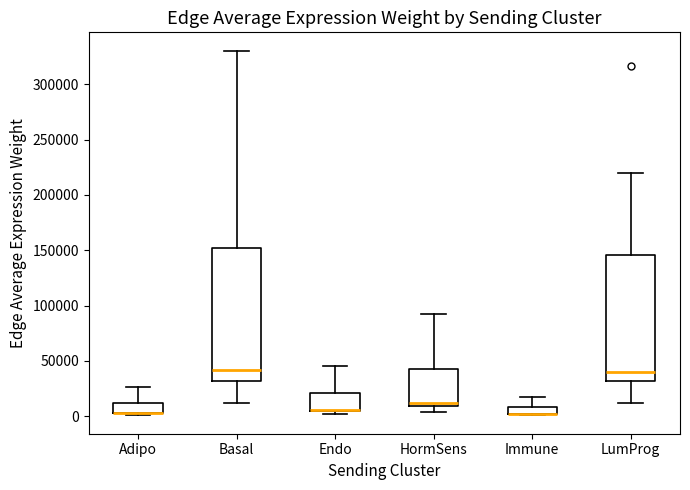

Which box is the tallest, from its lower edge to its upper edge?

Basal